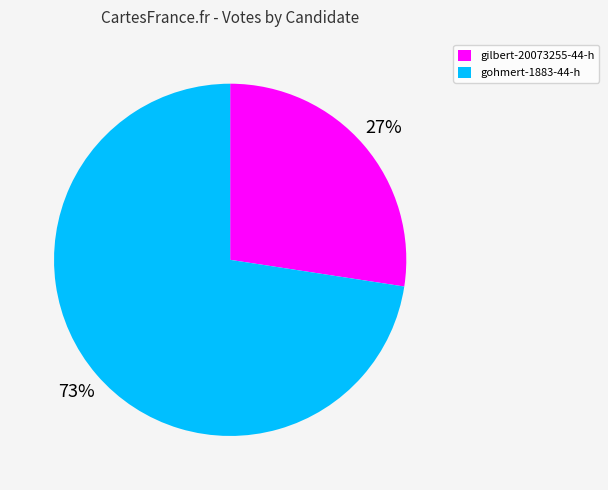

The gohmert-1883-44-h slice represents 58% of the pie. True or false?

False